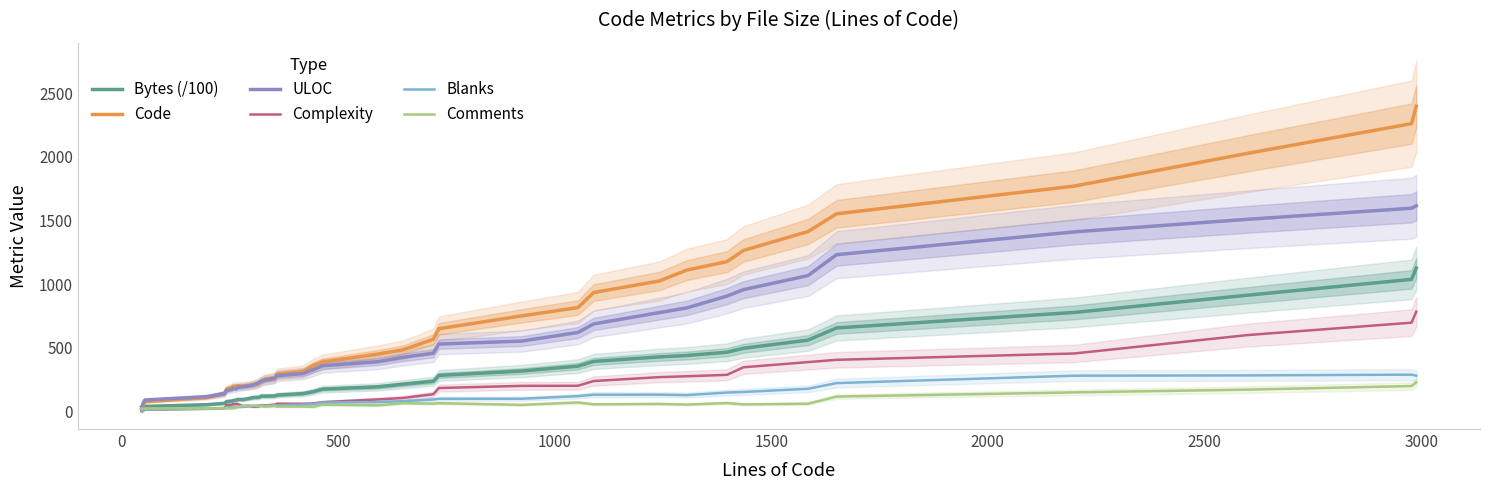

What is the highest value of the Blanks series?

289.6